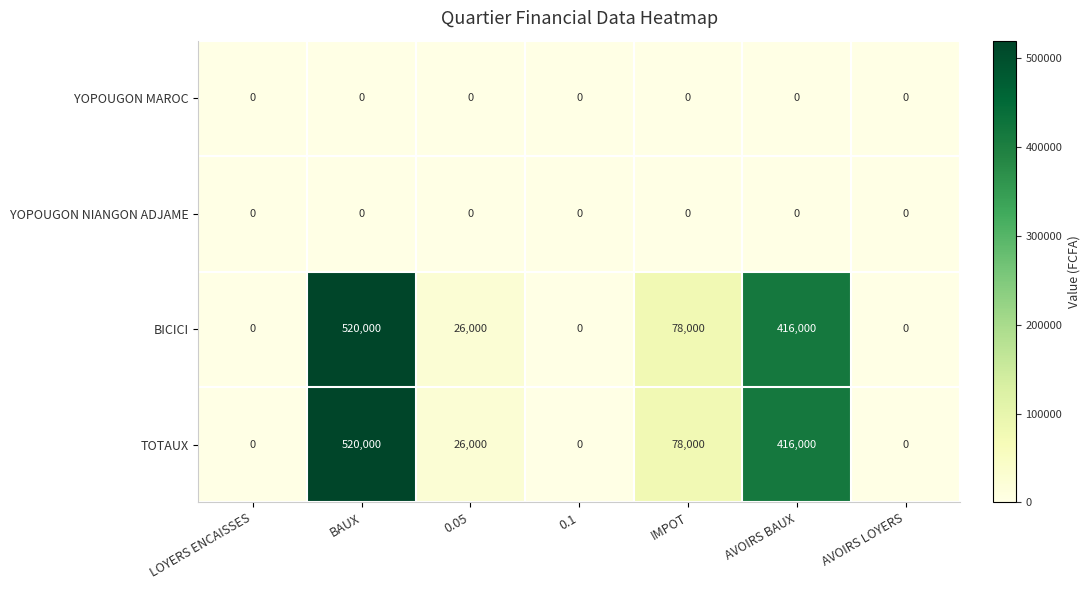

What is the total value across all series at AVOIRS BAUX?

832000